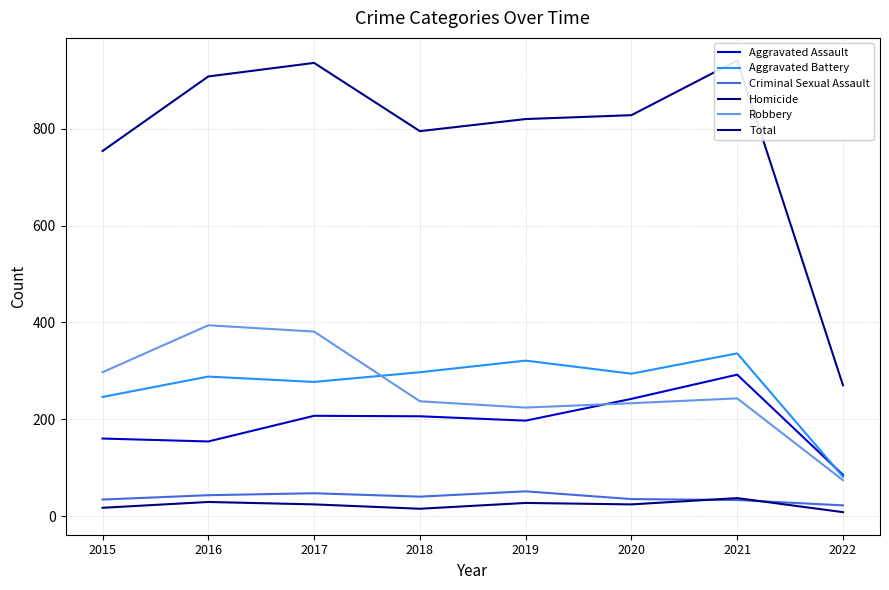

At which category does the chart reach its minimum across all series?

2022